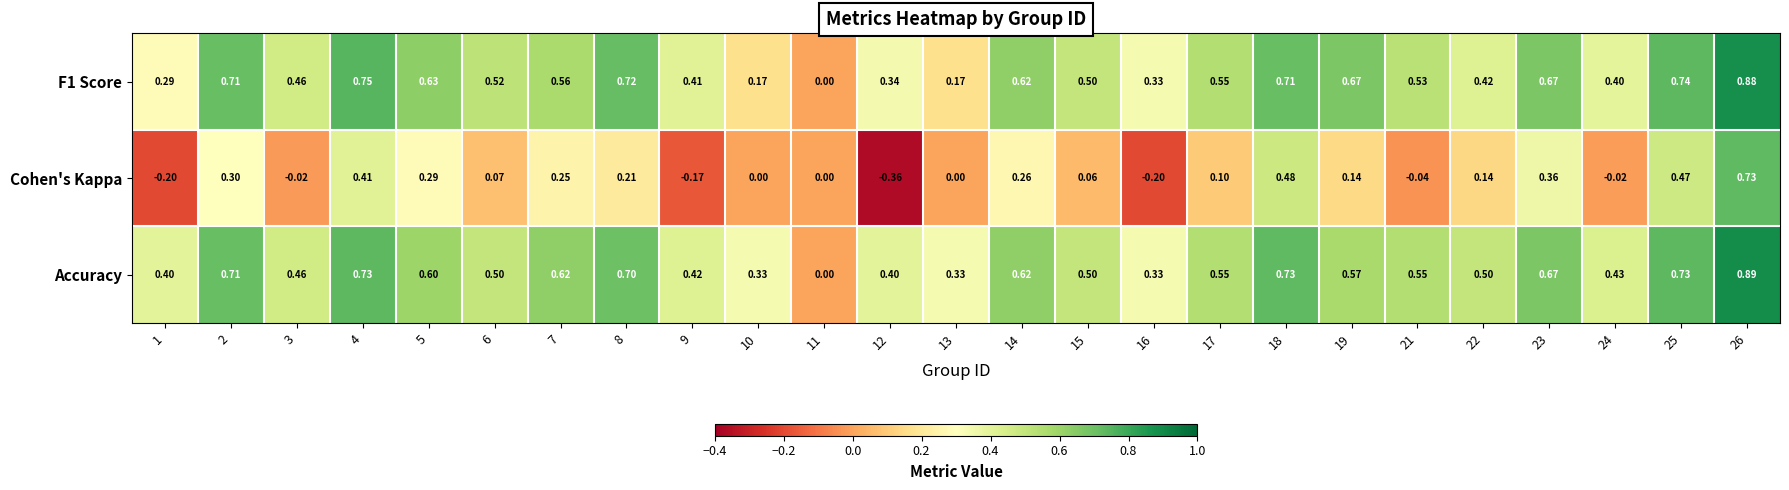

Which series changed the most between 12 and 21?

Cohen's Kappa